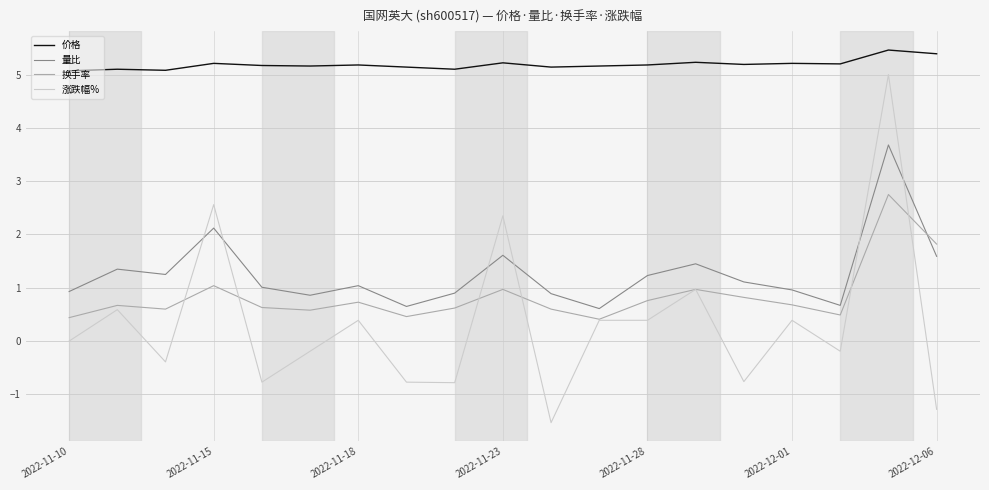

Count the number of categories in the chart.

19